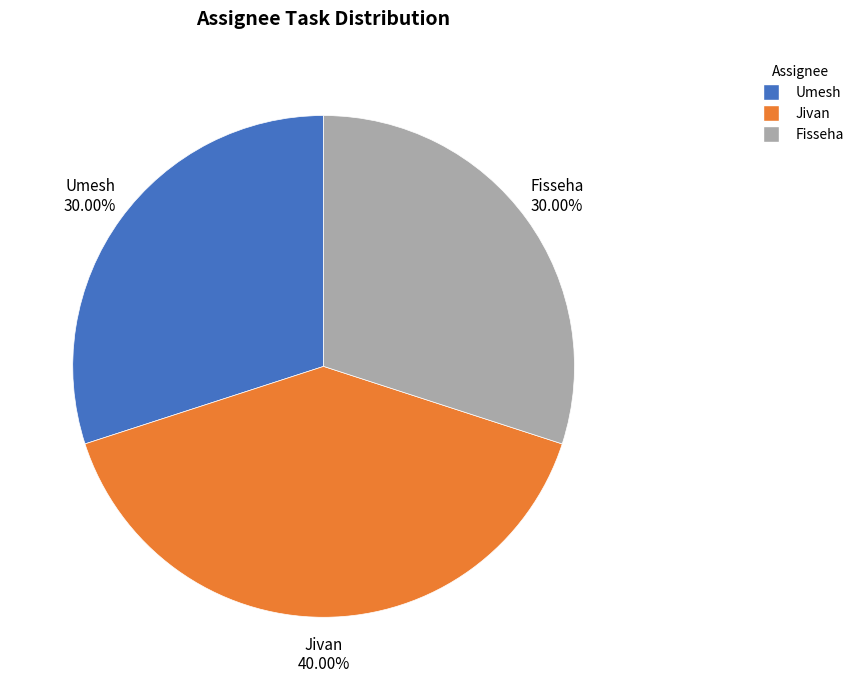

How much of the chart is everything except Umesh?

70.0%